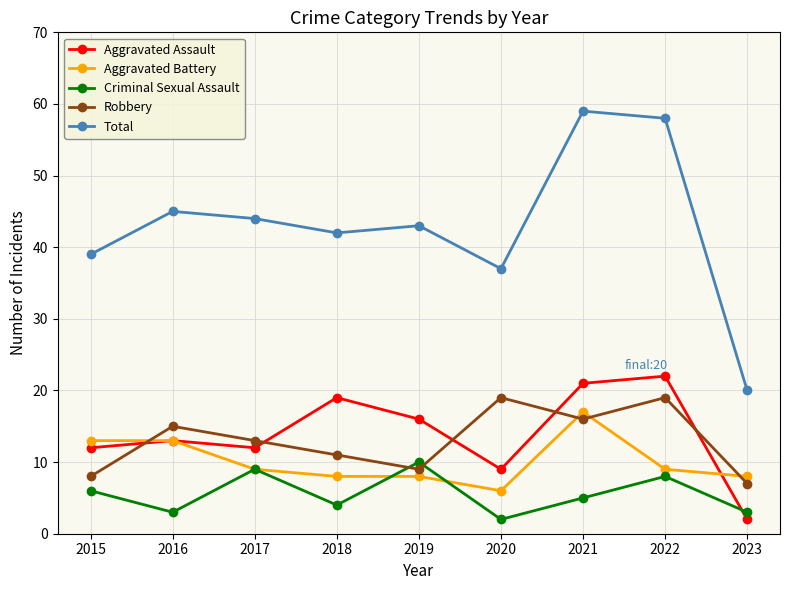

Reading left to right, transcribe all the data shown in this chart.

Aggravated Assault: 12	13	12	19	16	9	21	22	2
Aggravated Battery: 13	13	9	8	8	6	17	9	8
Criminal Sexual Assault: 6	3	9	4	10	2	5	8	3
Robbery: 8	15	13	11	9	19	16	19	7
Total: 39	45	44	42	43	37	59	58	20